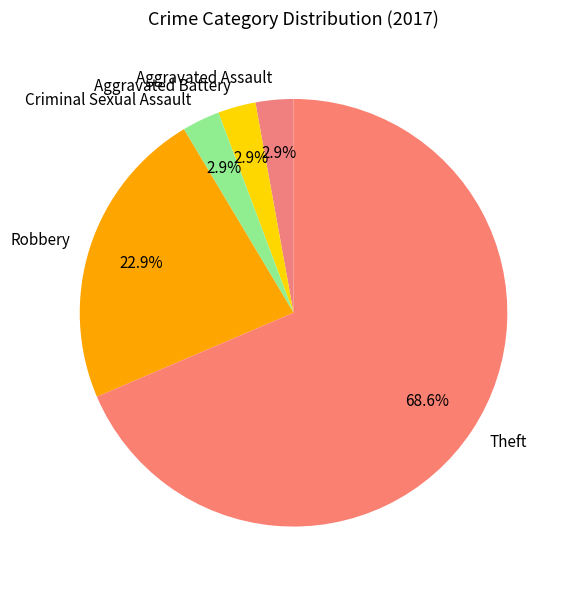

Is it true that Theft is 69% of the pie?

True